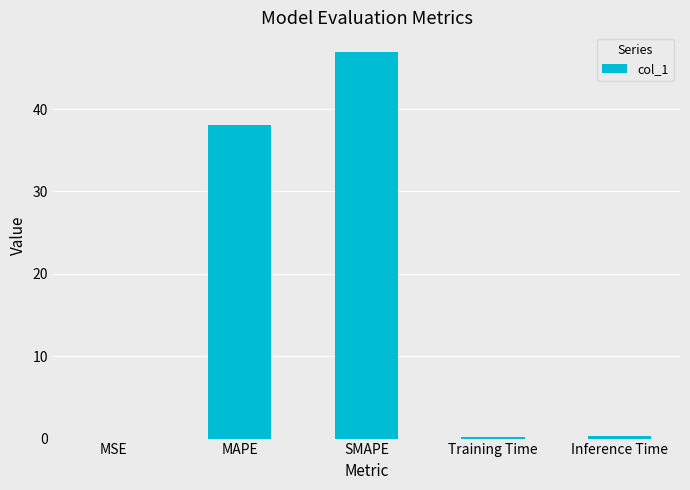

At which label is the value closest to 23?

MAPE